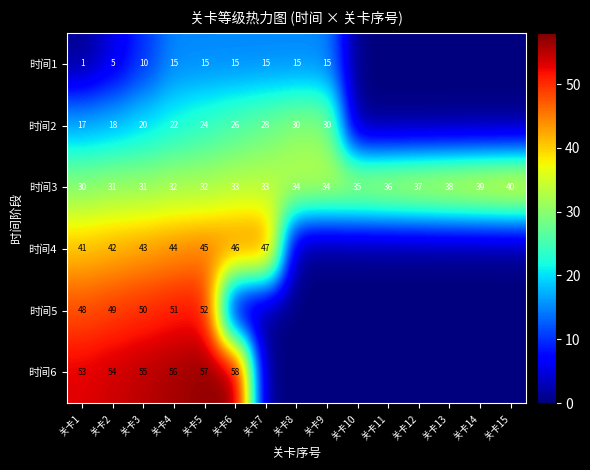

The value of 时间6 at 关卡5 is 57. True or false?

True